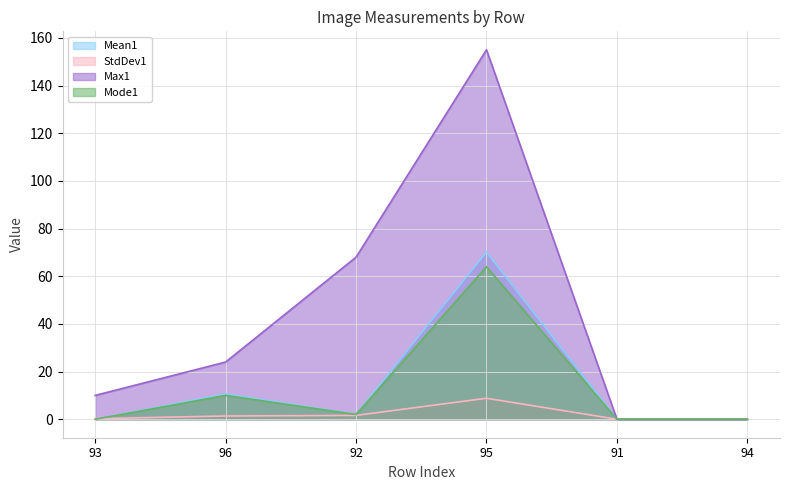

List the labels in order of Mean1 value, smallest first.

91, 94, 93, 92, 96, 95